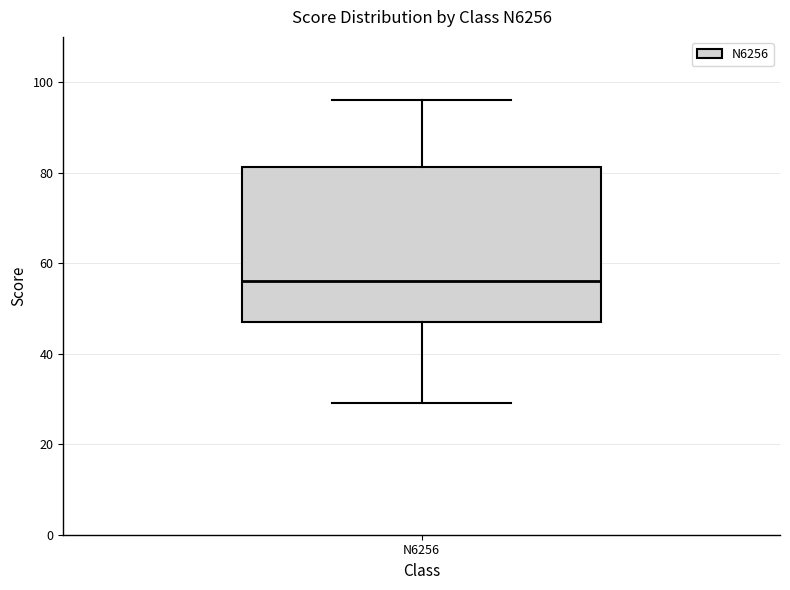

Transcribe this box plot: give where the median line is, the range the box spans, and where the two whiskers end, as read against the y-axis. The values are not printed on the chart, so give them approximately, as read against the axis.

median 56, box 48 to 82, whiskers 30 to 96